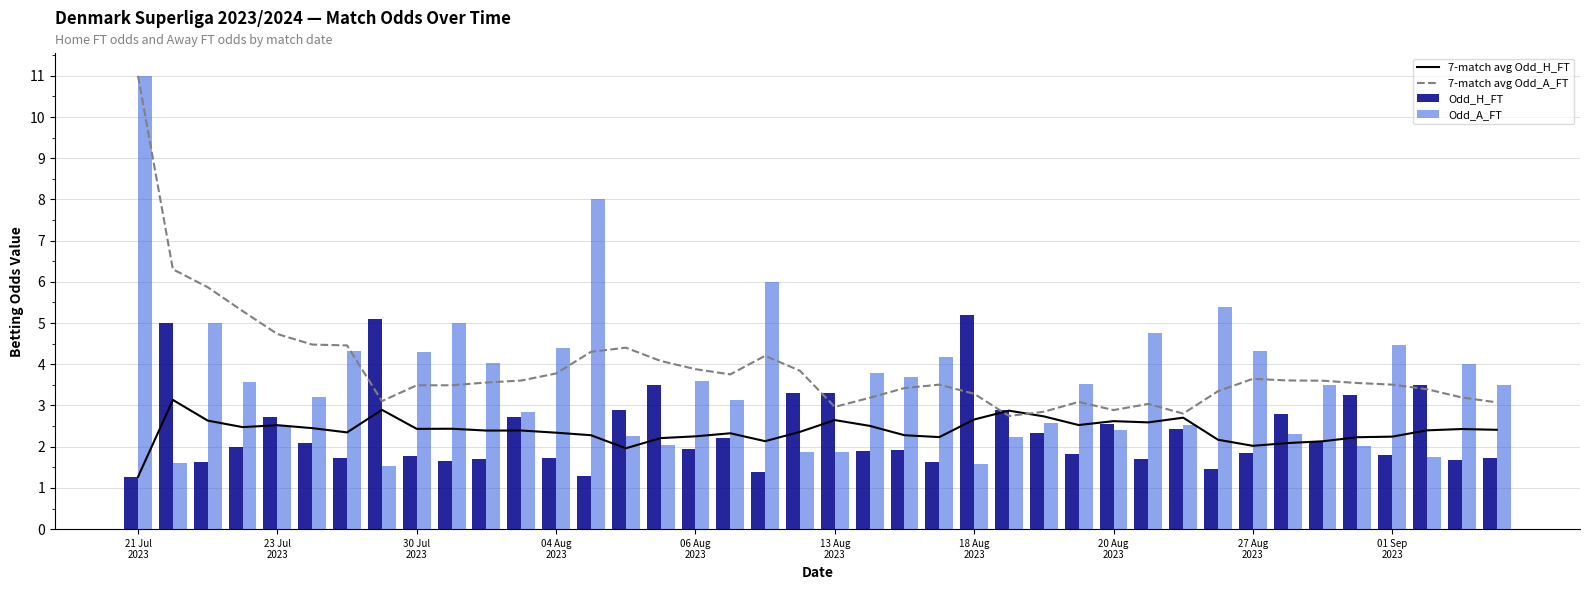

What is the maximum value for 7-match avg Odd_H_FT?

3.1